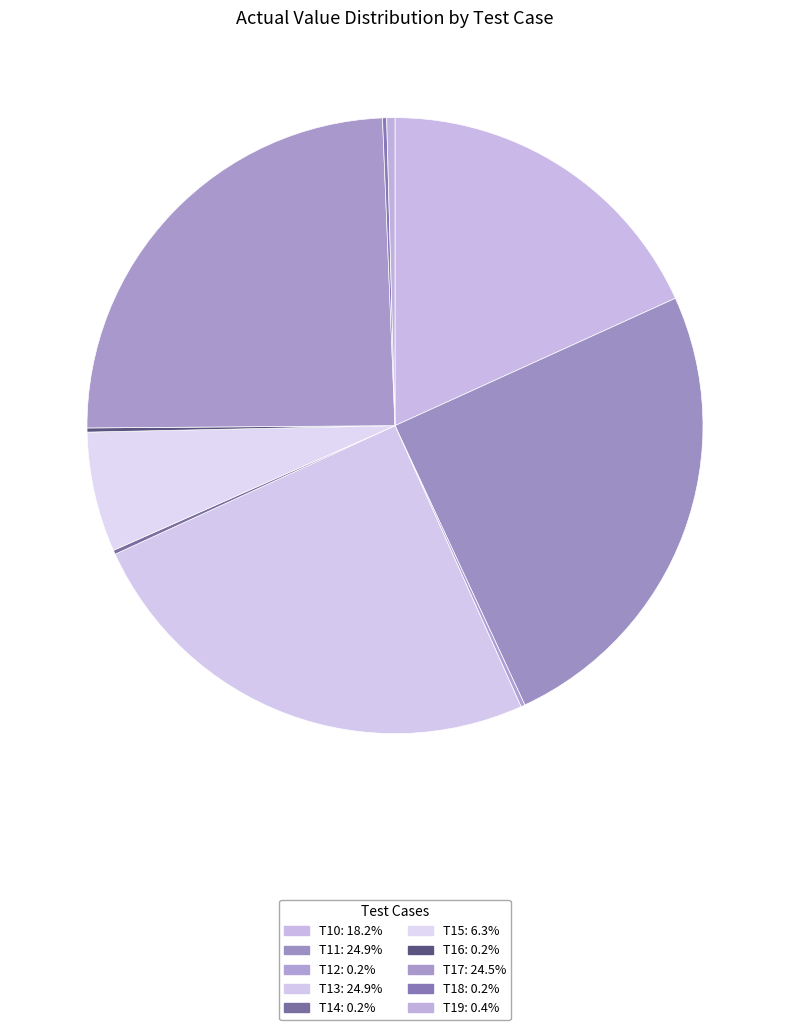

Does any single category account for the majority?

No